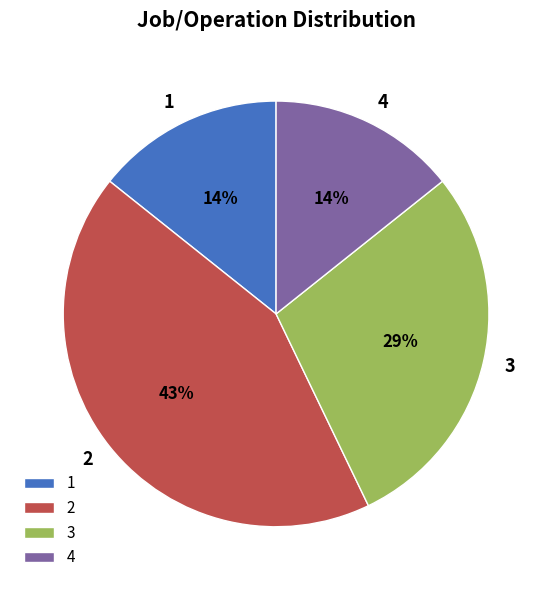

What is the ratio of the value at 4 to the value at 2?

0.3